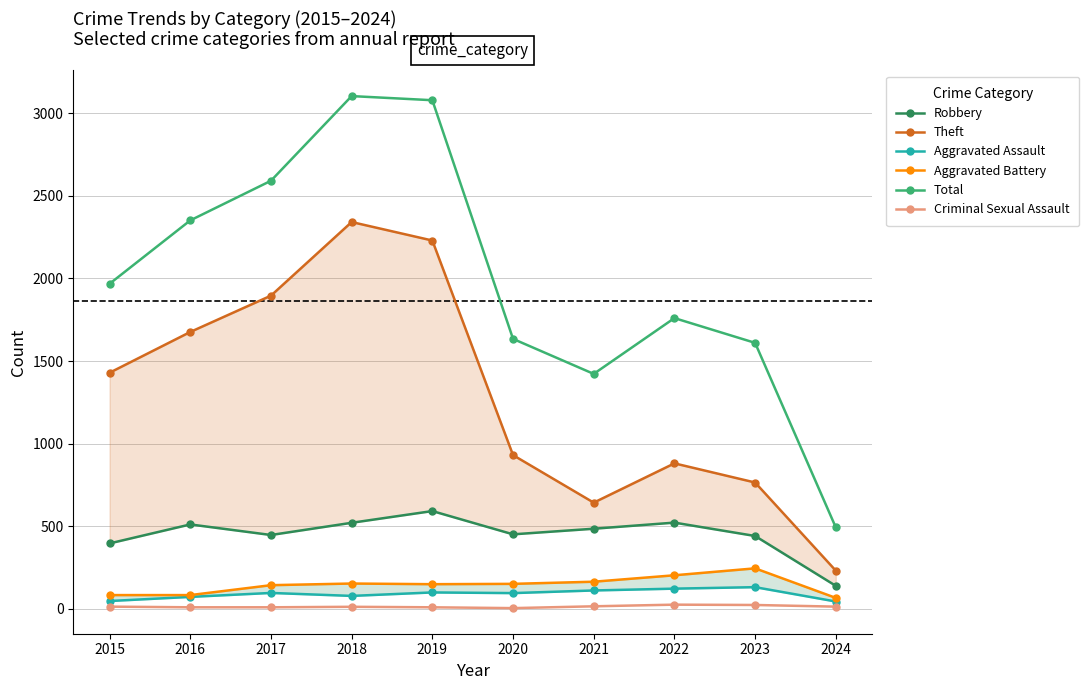

What is the spread (max minus min) of values at 2021?

1408